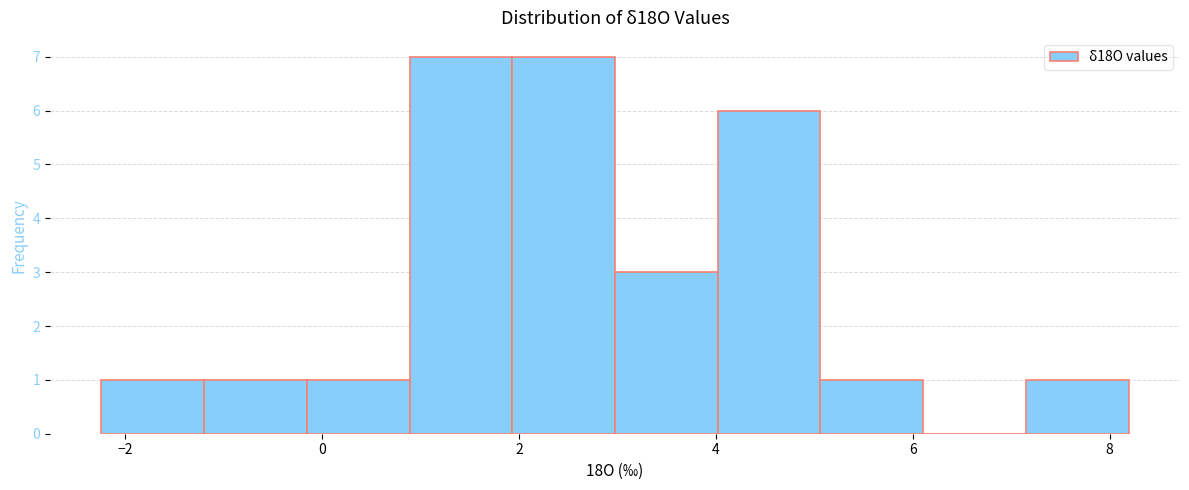

How tall is the bar that spans -2.2 to -1.2 on the x-axis? Neither the bar edges nor the heights are printed on the chart, so give them approximately, as read against the axes.

1